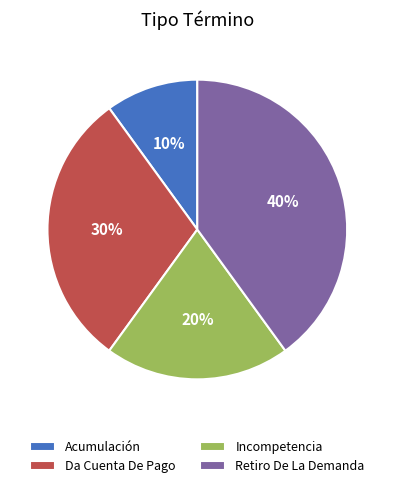

Which slice is the largest?

Retiro De La Demanda